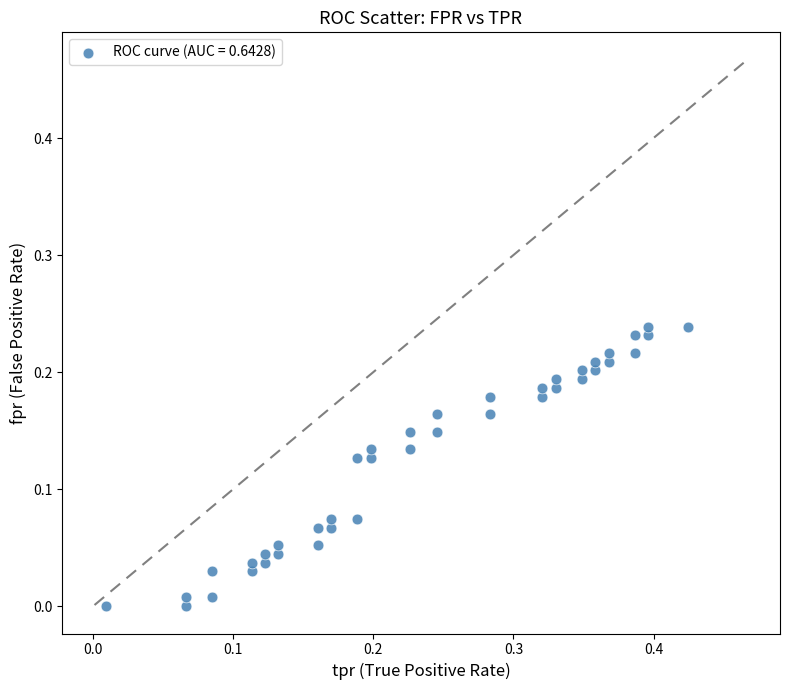

What is the range of X values (max minus min)?

0.4